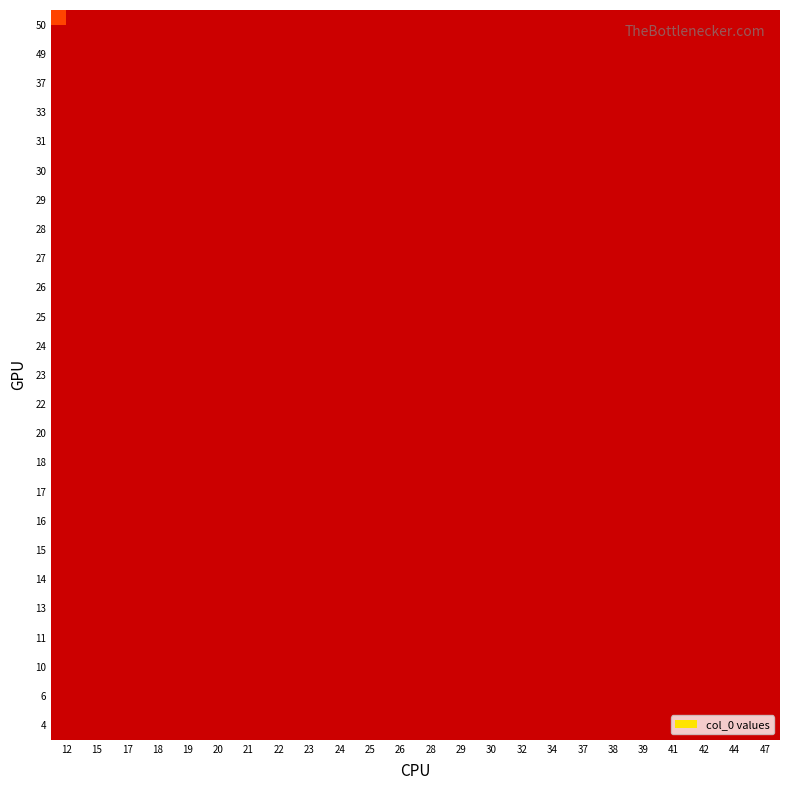

Which category has the highest value across all series?

12